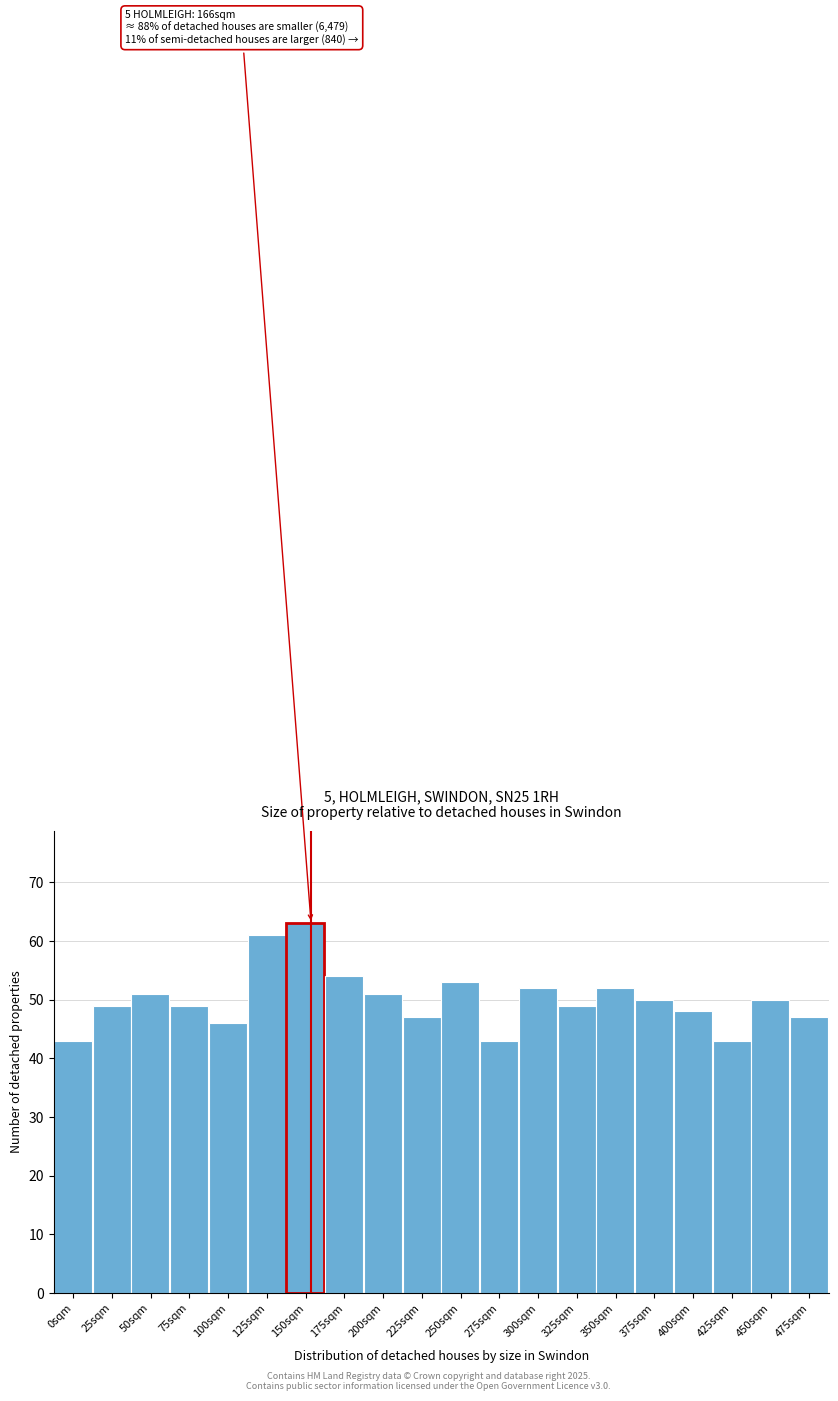

Reading left to right, what are all the values shown in this chart?

0sqm=43	25sqm=49	50sqm=51	75sqm=49	100sqm=46	125sqm=61	150sqm=63	175sqm=54	200sqm=51	225sqm=47	250sqm=53	275sqm=43	300sqm=52	325sqm=49	350sqm=52	375sqm=50	400sqm=48	425sqm=43	450sqm=50	475sqm=47